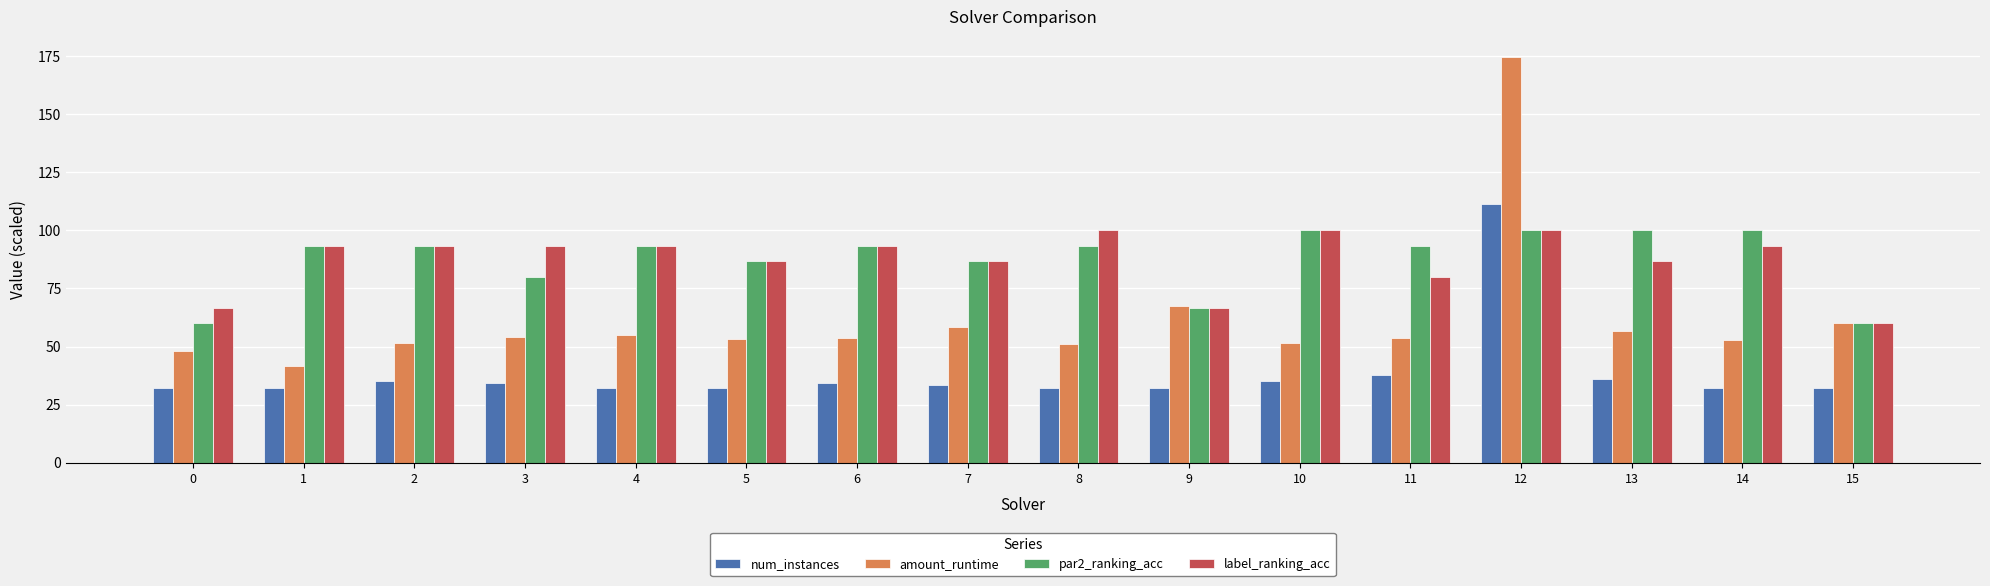

Is it true that par2_ranking_acc equals 102.6 at 15?

False